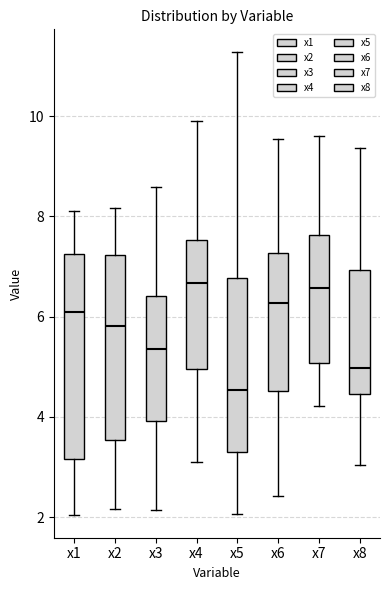

Reading left to right, read every box against the y-axis: the position of its median line, the range the box covers, and the ends of its whiskers. The values are not printed on the chart, so give them approximately, as read against the axis.

x1: median 6.2, box 3.2 to 7.2, whiskers 2.0 to 8.2
x2: median 5.8, box 3.6 to 7.2, whiskers 2.2 to 8.2
x3: median 5.4, box 4.0 to 6.4, whiskers 2.2 to 8.6
x4: median 6.6, box 5.0 to 7.6, whiskers 3.2 to 9.8
x5: median 4.6, box 3.2 to 6.8, whiskers 2.0 to 11.2
x6: median 6.2, box 4.6 to 7.2, whiskers 2.4 to 9.6
x7: median 6.6, box 5.0 to 7.6, whiskers 4.2 to 9.6
x8: median 5.0, box 4.4 to 7.0, whiskers 3.0 to 9.4